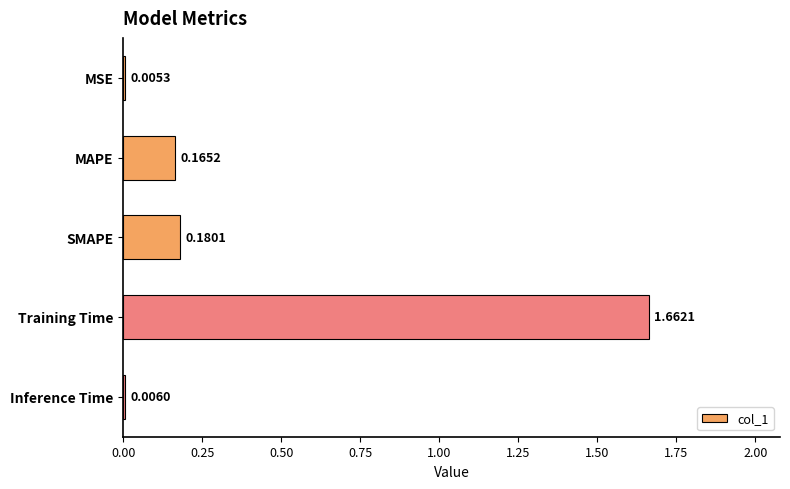

Are the bars horizontal?

Yes